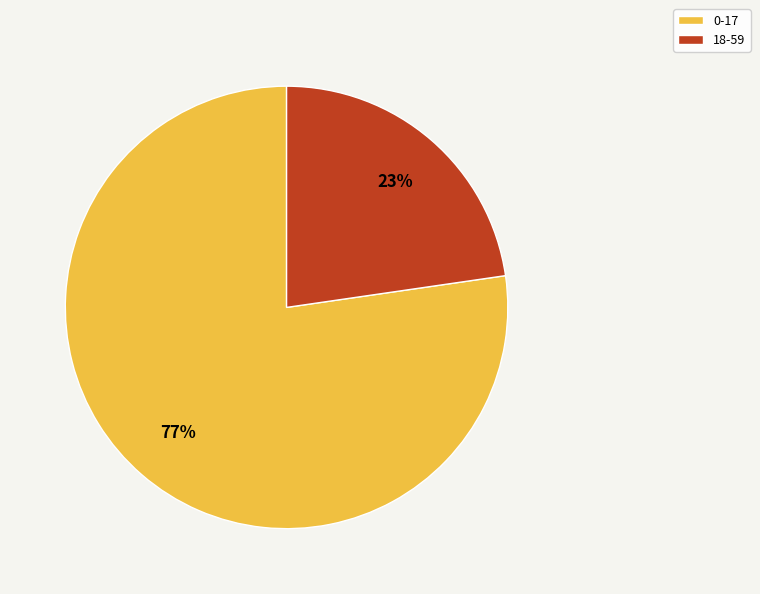

Approximately how many times larger is the value at 18-59 compared to 0-17?

0.3